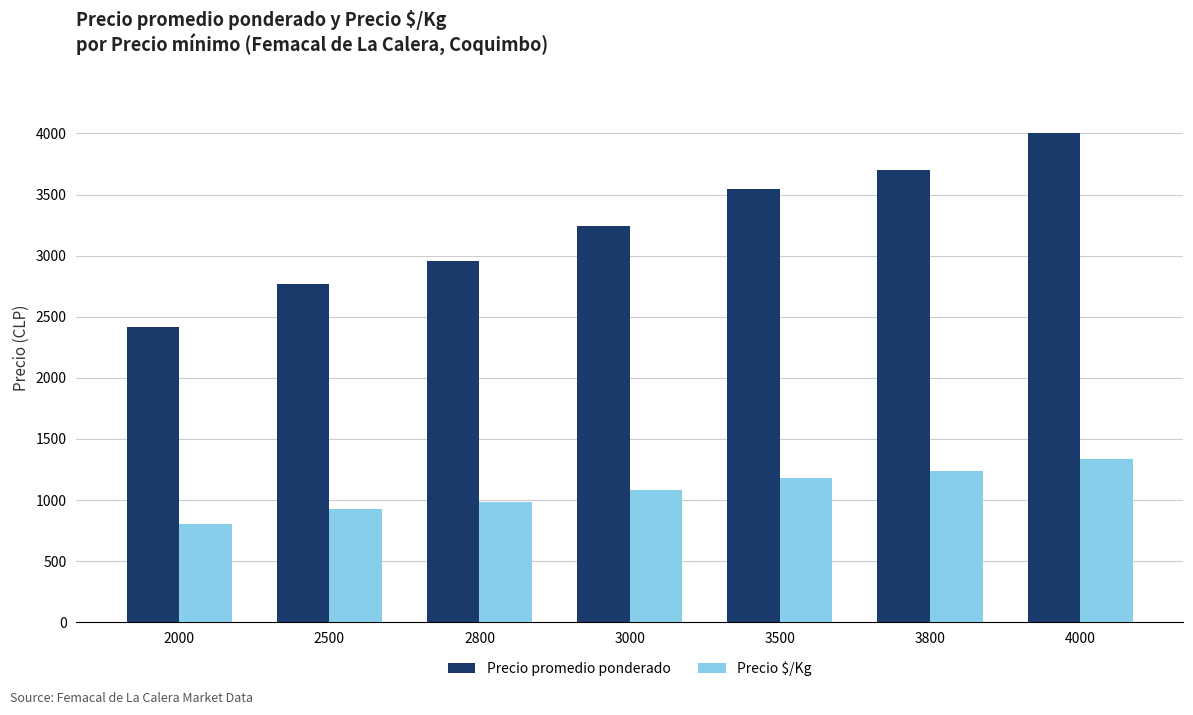

At which label is Precio $/Kg closest to 1070?

3000